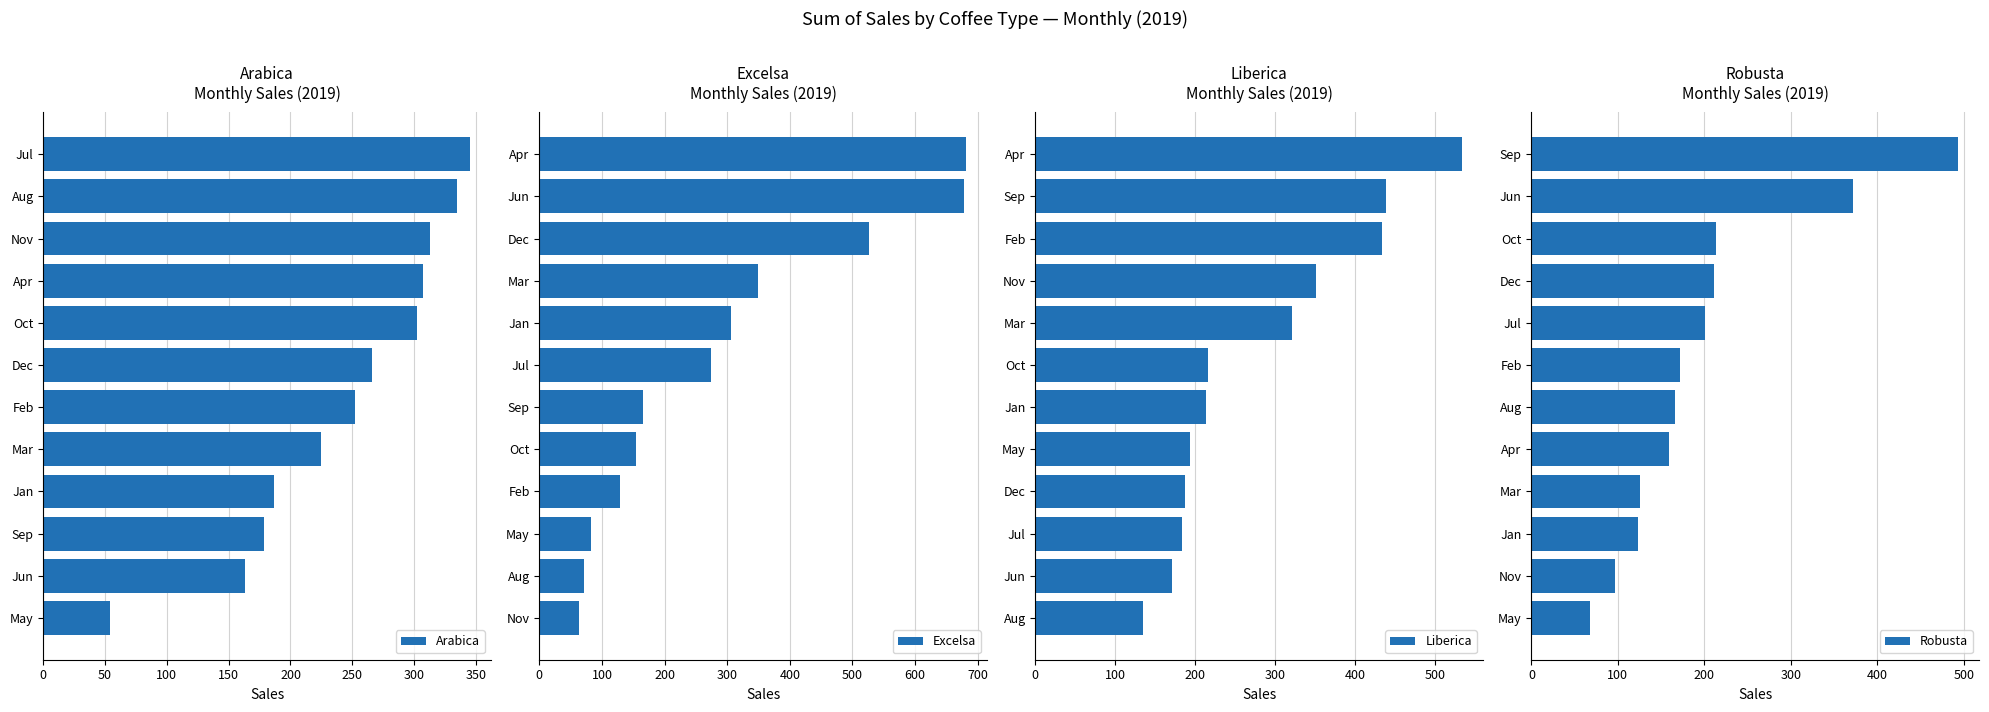

What is the difference between the maximum and minimum values in the Arabica series?

291.4